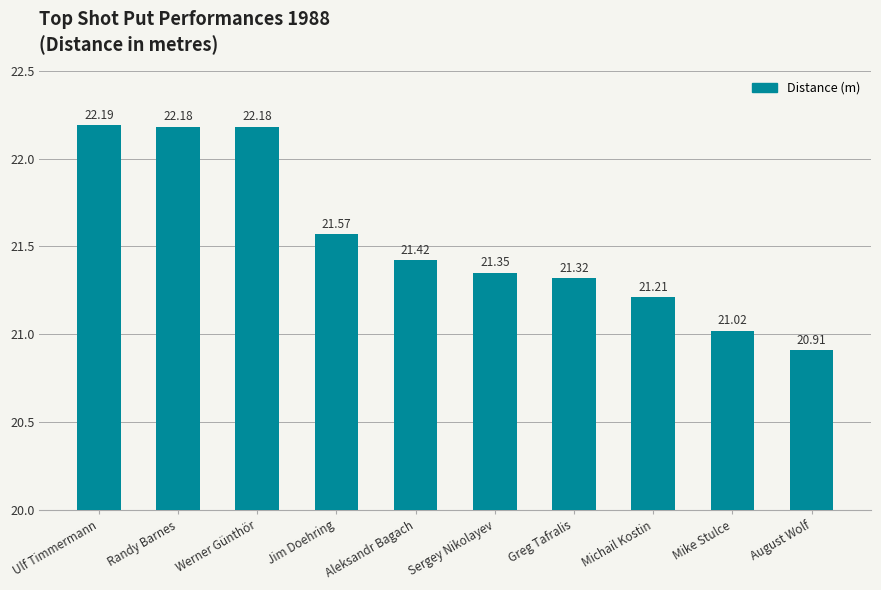

How many values exceed 21?

9